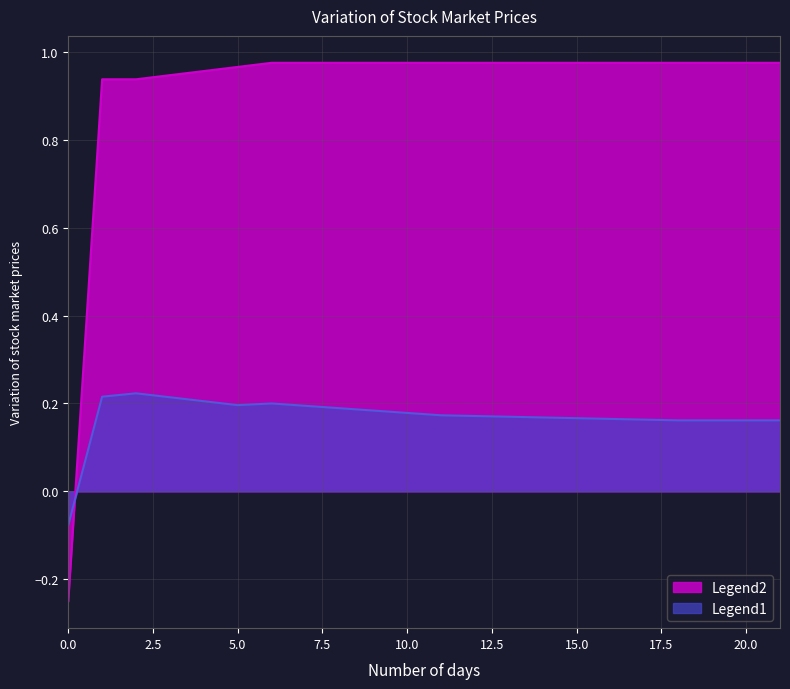

What is the spread (max minus min) of values at 10.0?

0.8